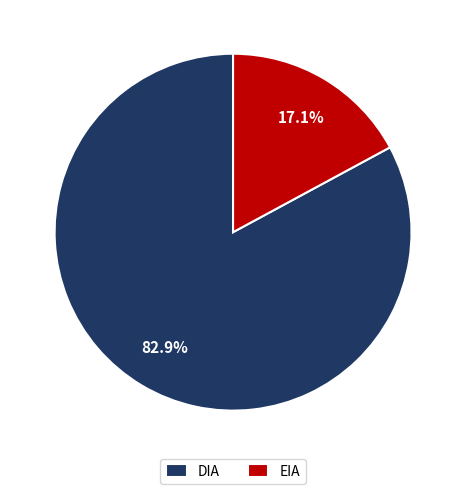

What percentage do DIA and EIA together represent?

100.0%